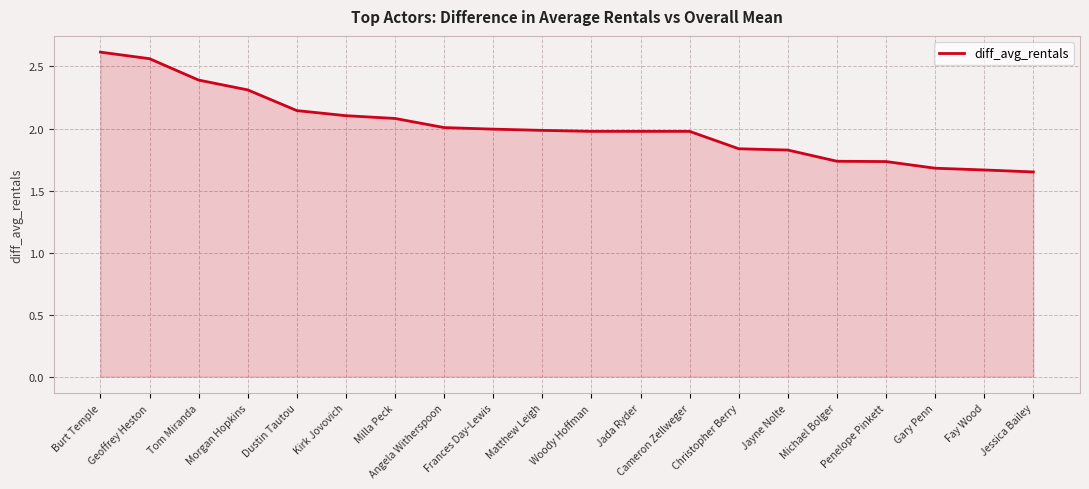

Approximately how many times larger is the value at Kirk Jovovich compared to Burt Temple?

0.8